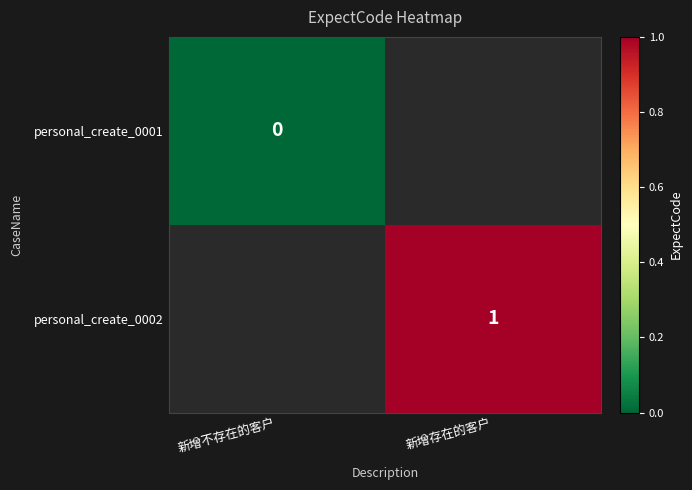

Is the value of personal_create_0001 at 新增不存在的客户 greater than the value of personal_create_0002 at 新增存在的客户?

No